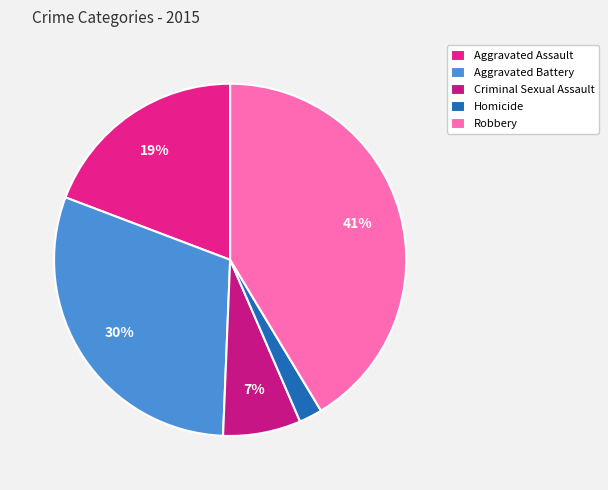

What is the change in value from Aggravated Battery to Criminal Sexual Assault?

-5355